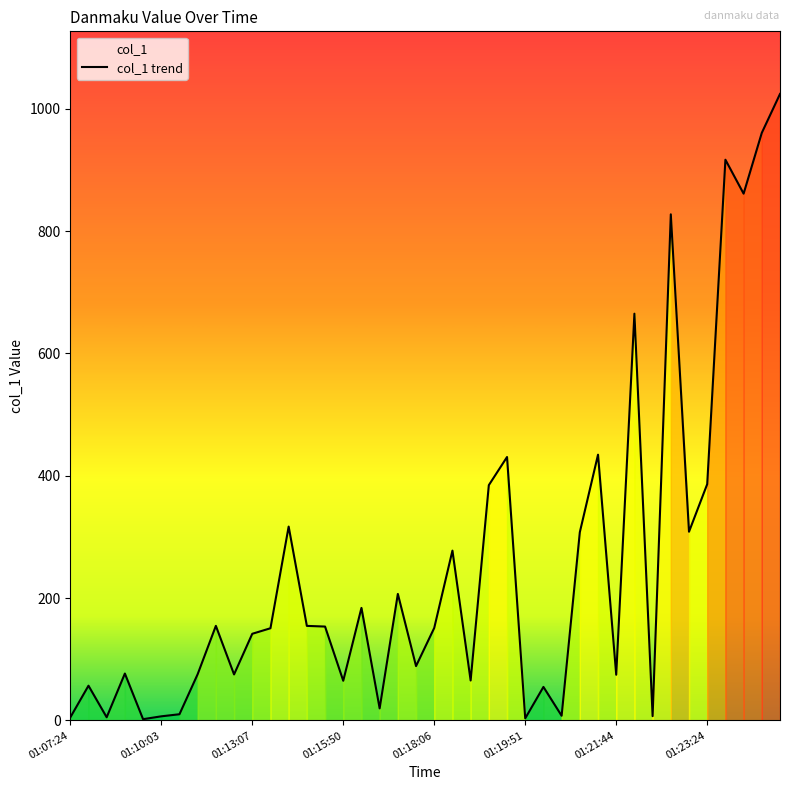

What is the greatest value displayed?

1024.4